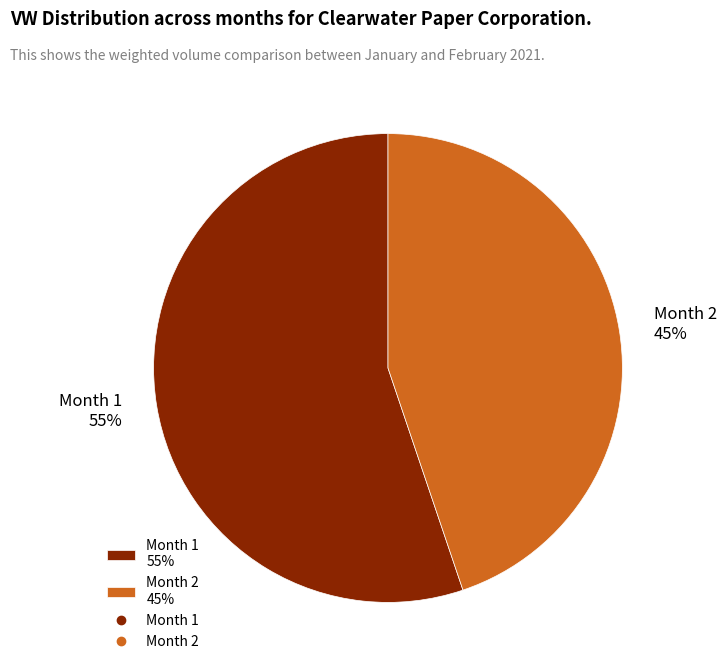

Approximately how many times larger is the value at Month 2 45% compared to Month 1 55%?

0.8